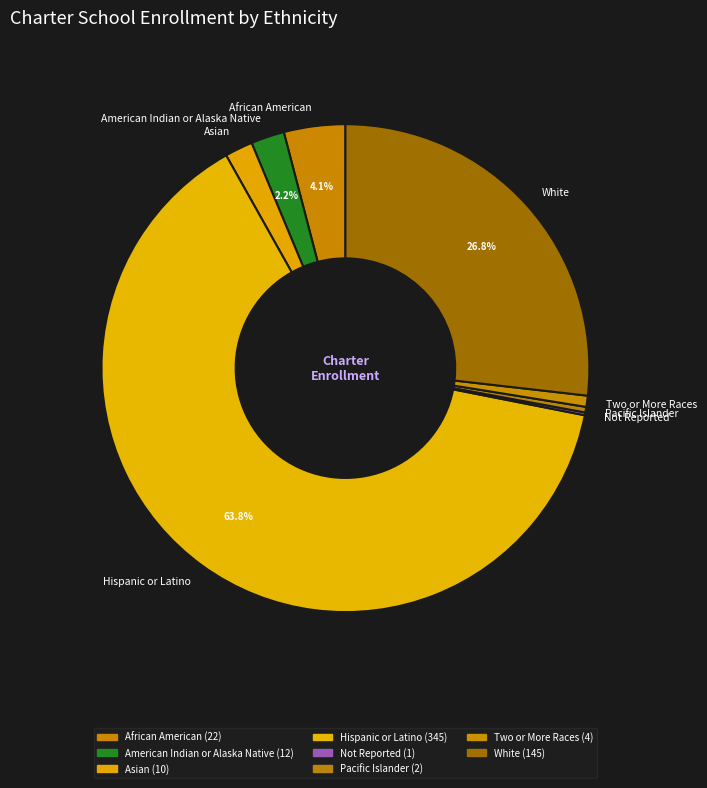

Is there any slice that represents more than half of the pie?

Yes